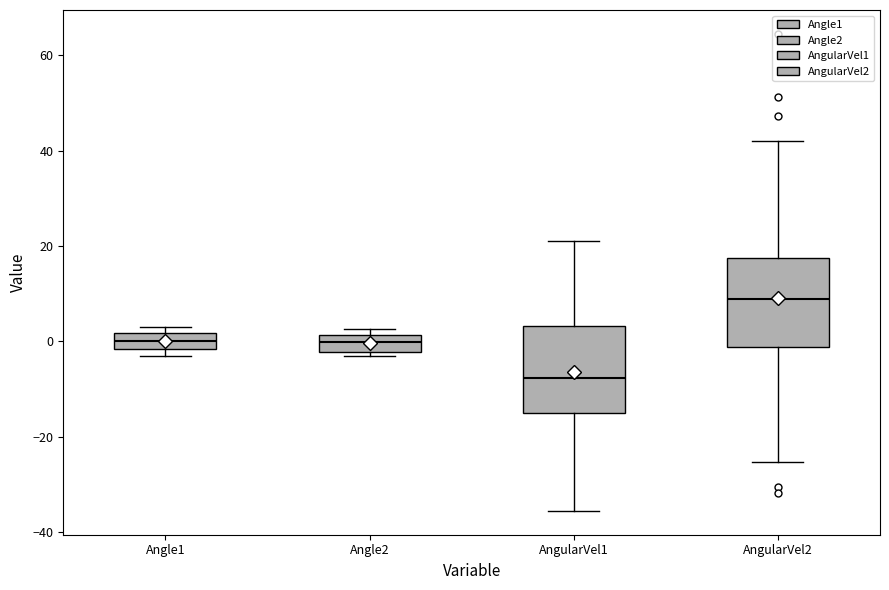

Reading left to right, read every box against the y-axis: the position of its median line, the range the box covers, and the ends of its whiskers. The values are not printed on the chart, so give them approximately, as read against the axis.

Angle1: median 0, box -2 to 2, whiskers -4 to 2 (just above the box's upper edge)
Angle2: median 0, box -2 to 2, whiskers -4 to 2 (just above the box's upper edge)
AngularVel1: median -8, box -14 to 4, whiskers -36 to 20
AngularVel2: median 8, box -2 to 18, whiskers -26 to 42